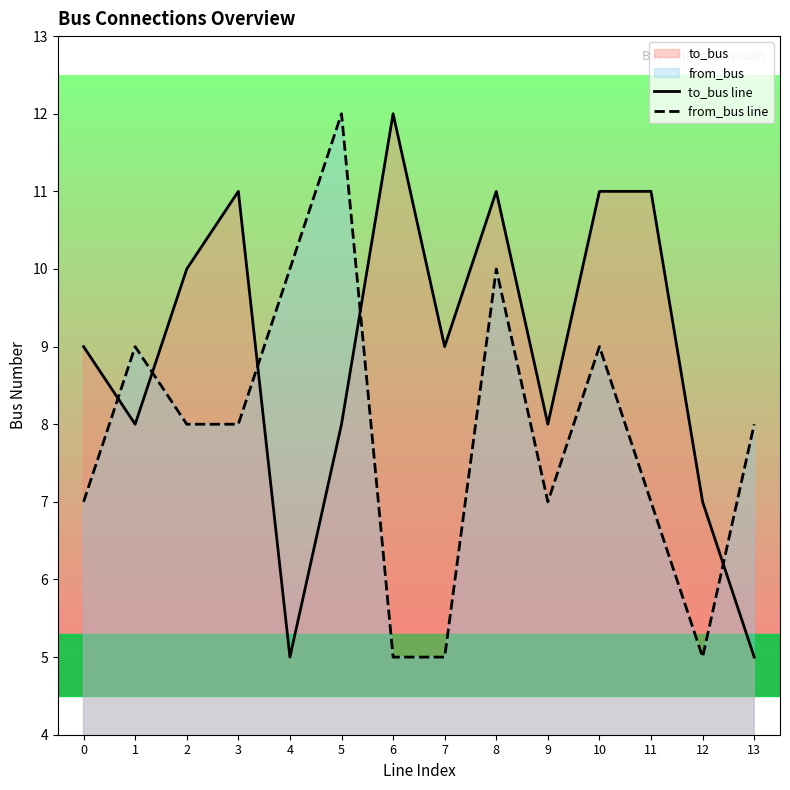

Rank the series by their maximum value, from lowest to highest.

to_bus line, from_bus line